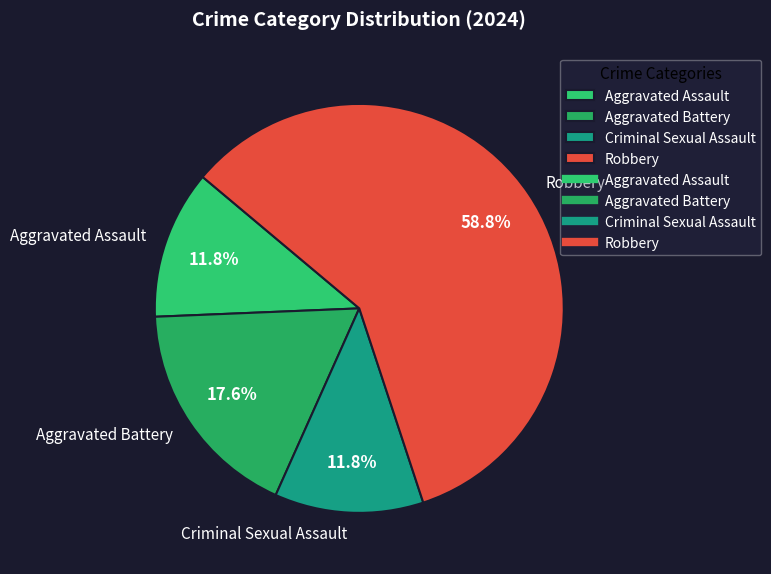

The Criminal Sexual Assault slice represents 21% of the pie. True or false?

False